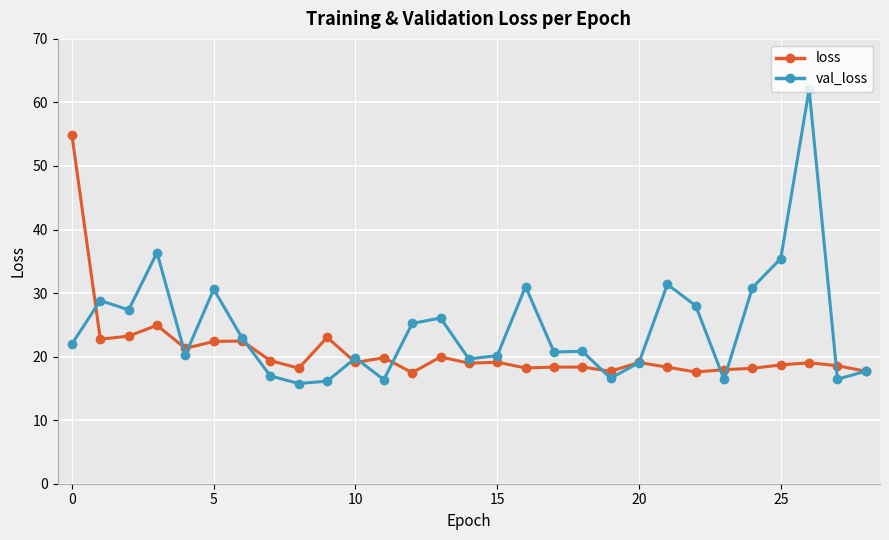

Which series has the widest spread of values?

val_loss